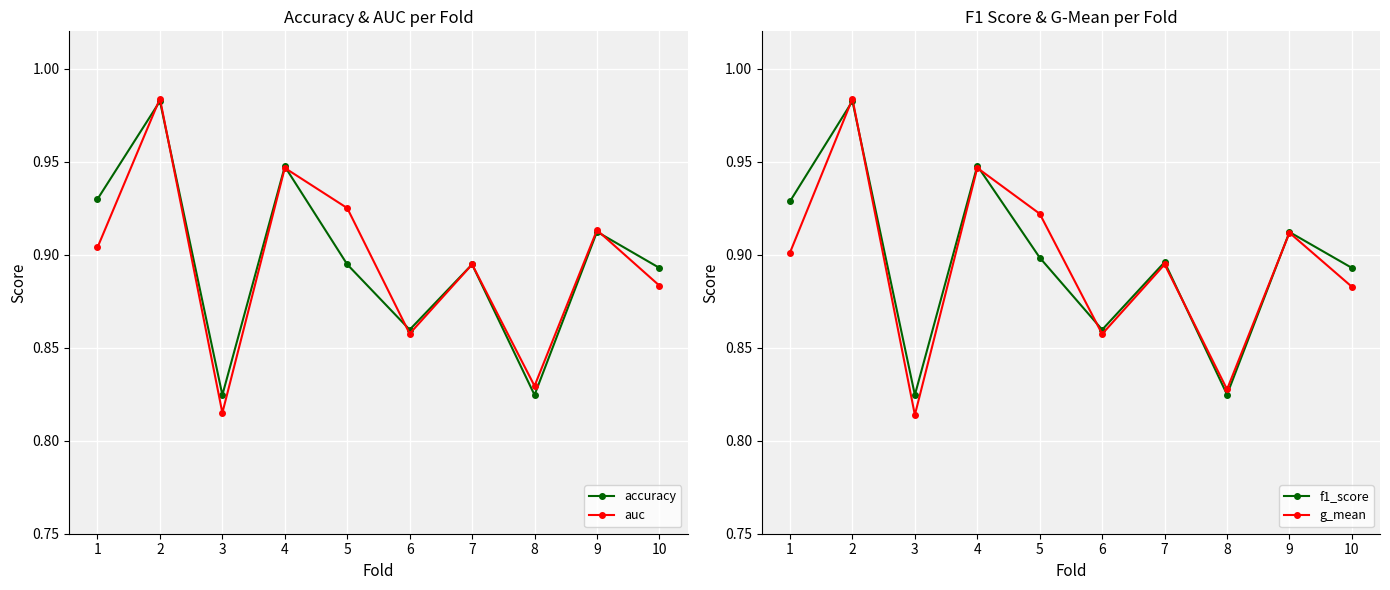

True or false: auc has a value of 1.5 at 8.

False